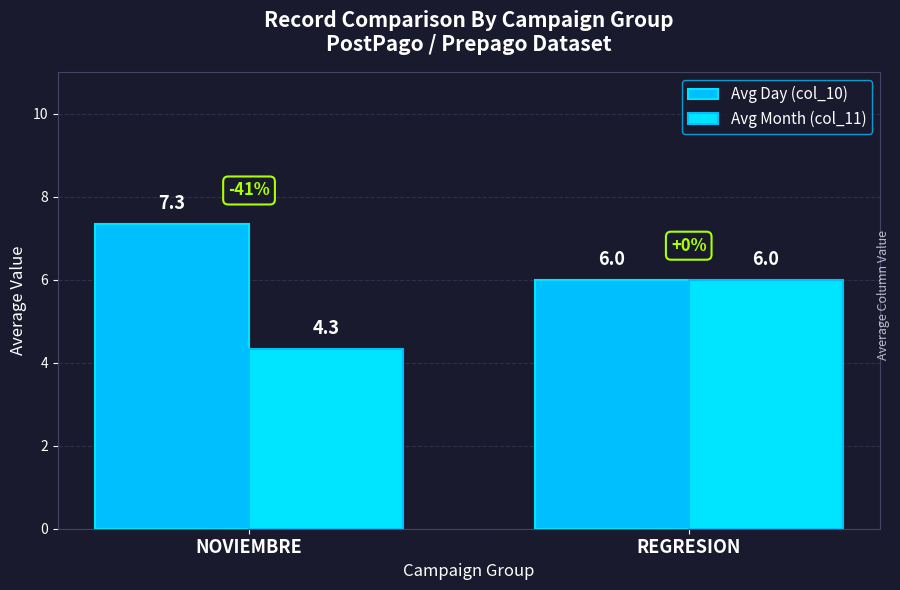

What is the value of the Avg Month (col_11) bar at the 2nd from the left?

6.0